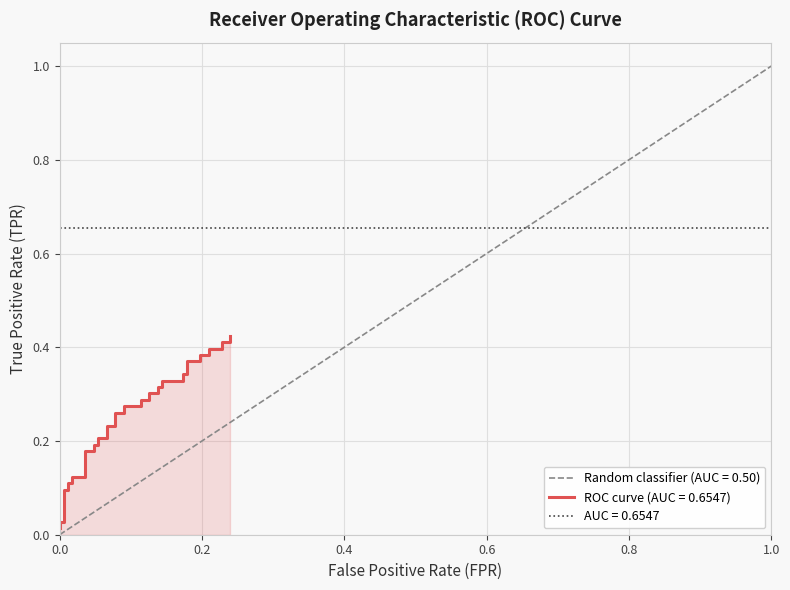

The value at 23 is 0.4. True or false?

False